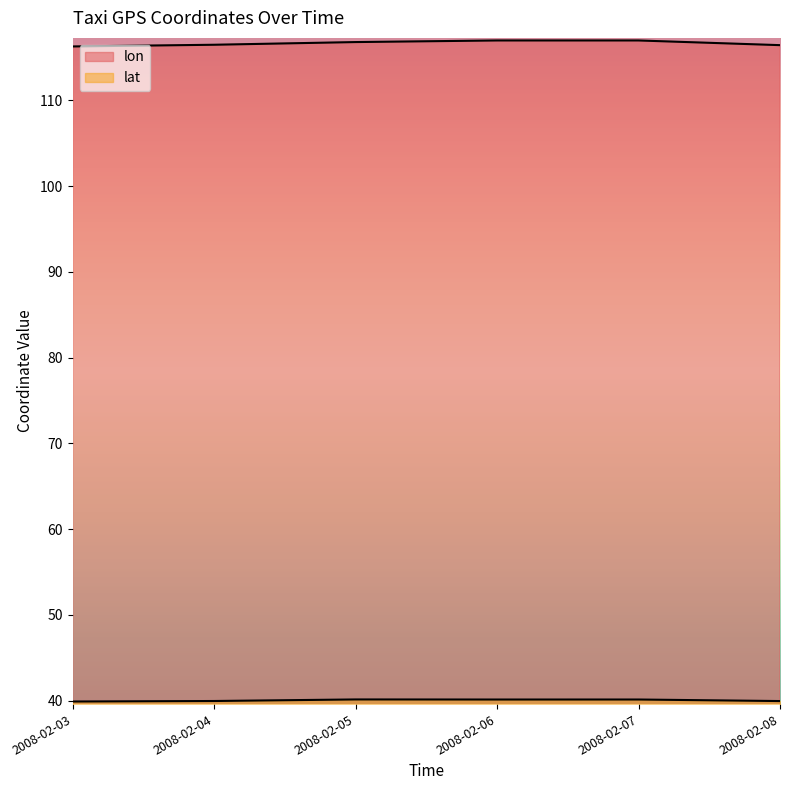

At which label is lon closest to 116?

2008-02-03